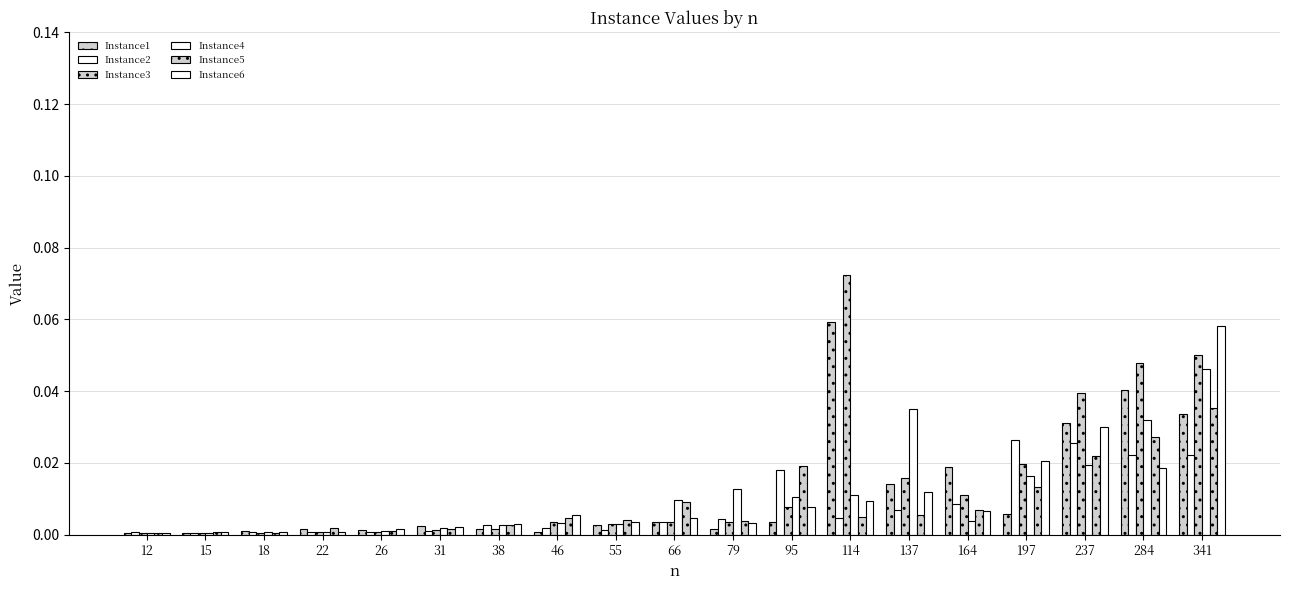

Does the chart contain stacked bars?

No